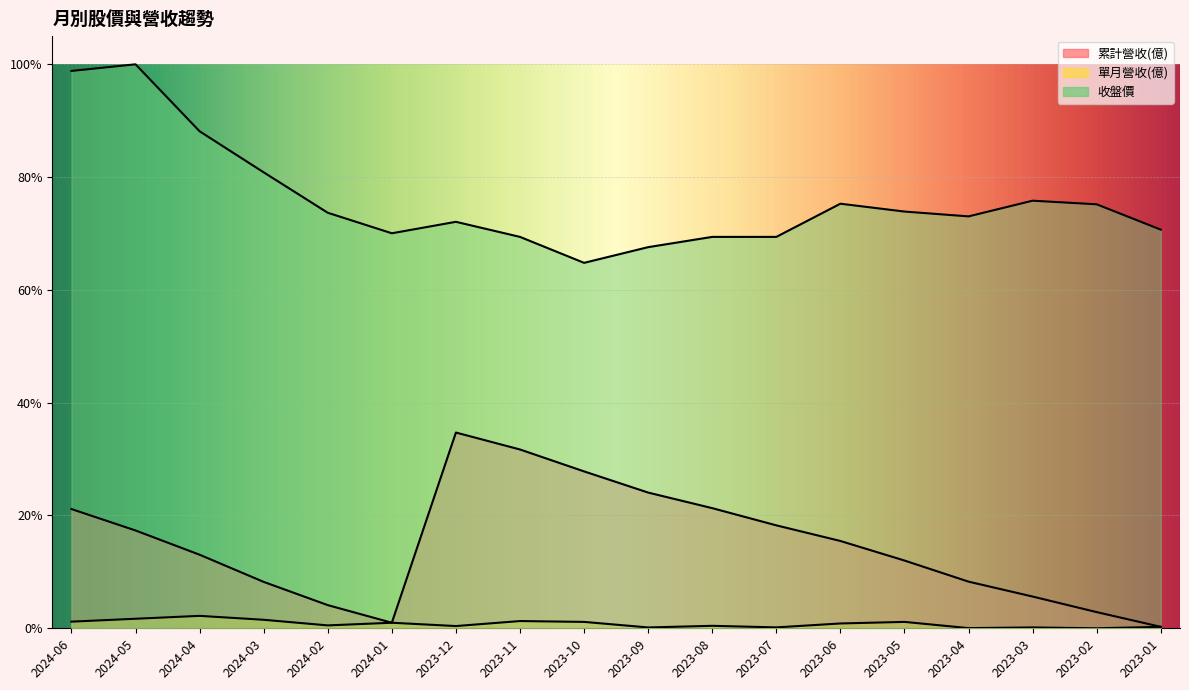

Where is 收盤價 nearest to the value 82?

2024-03